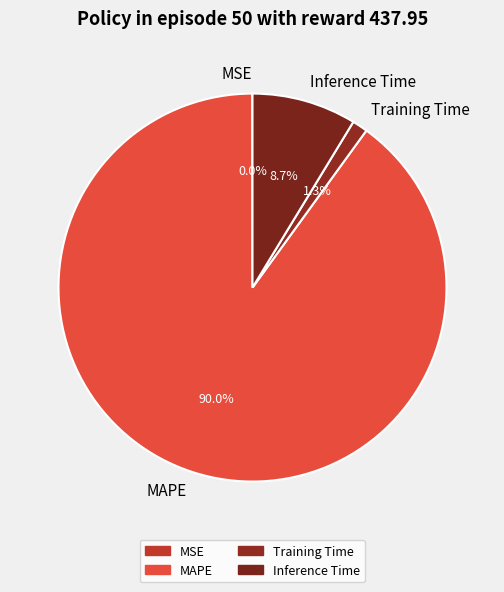

True or false: MAPE accounts for 90% of the total.

True